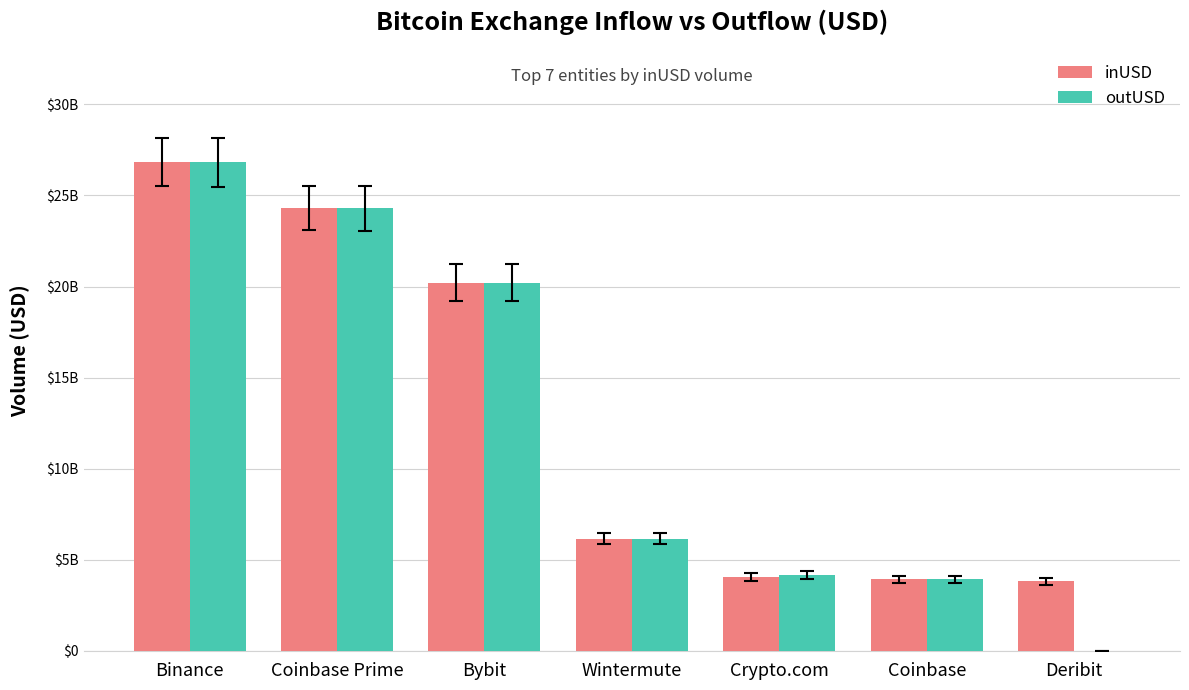

What are all the series names shown in the legend?

inUSD, outUSD